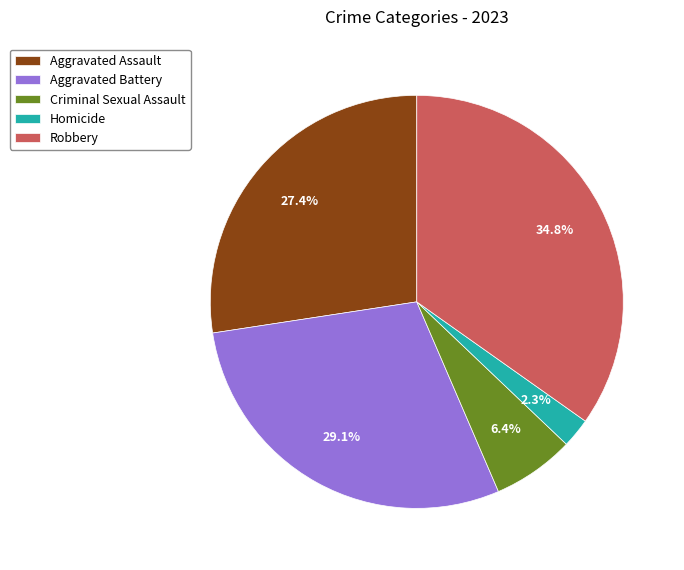

Between Homicide and Criminal Sexual Assault, which is larger?

Criminal Sexual Assault